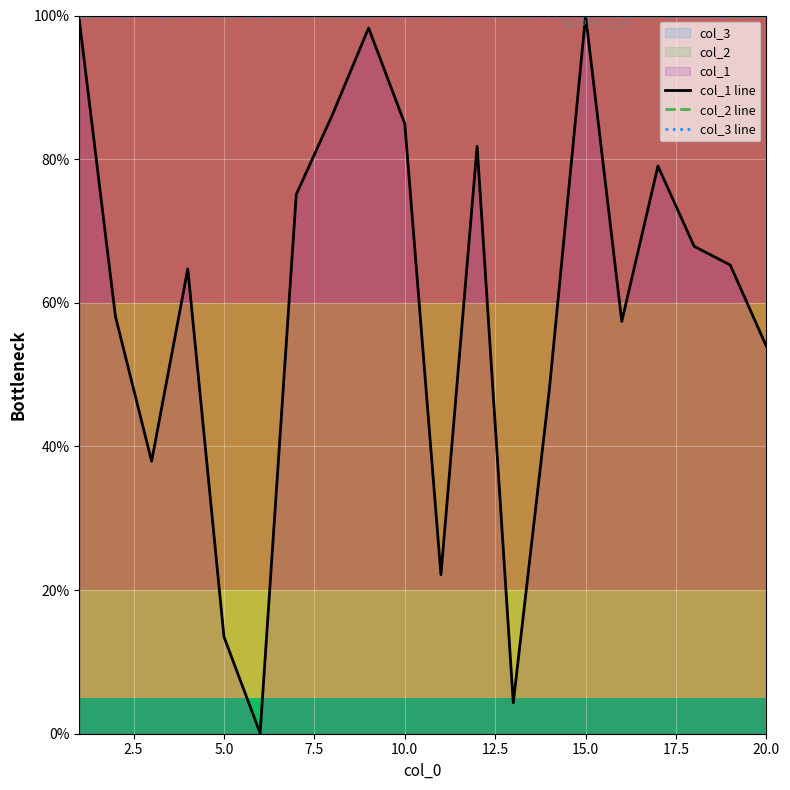

Which series has the largest range (max minus min)?

col_1 line